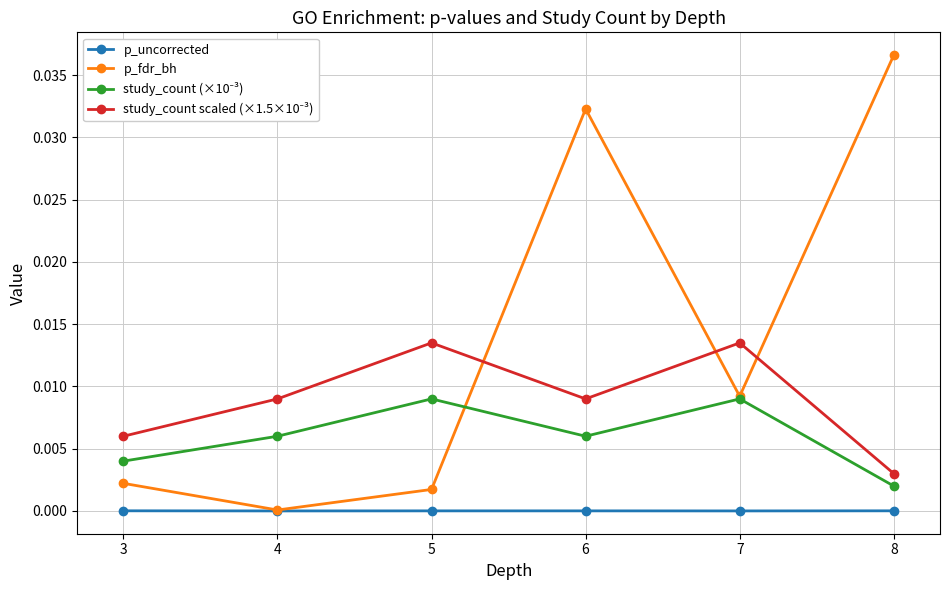

True or false: p_fdr_bh has a value of 0.0 at 6.

True